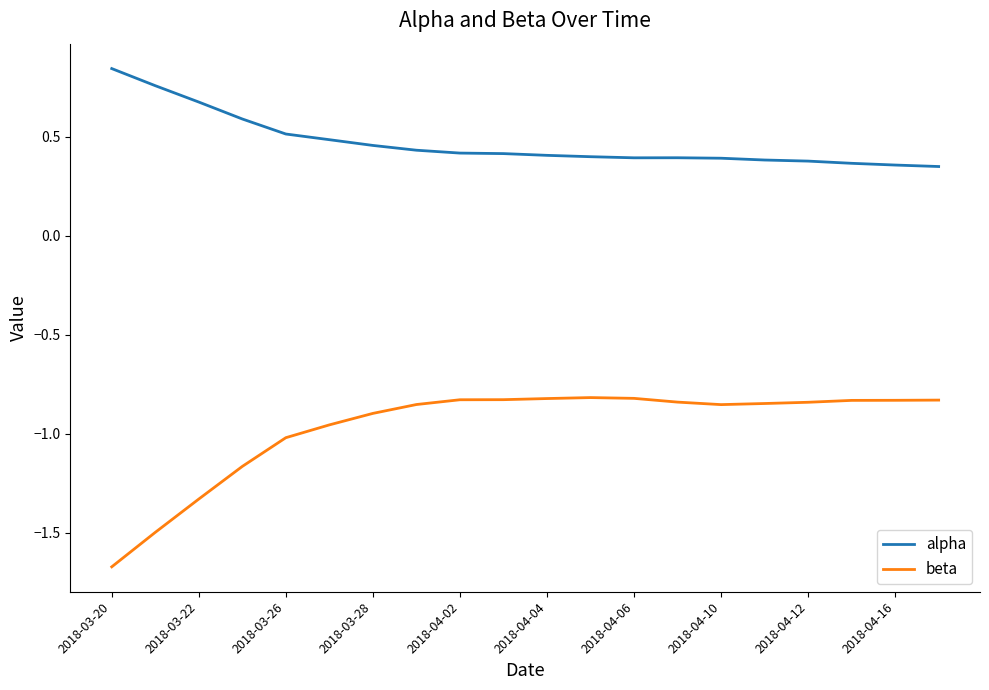

Which series has the largest total across all categories?

alpha